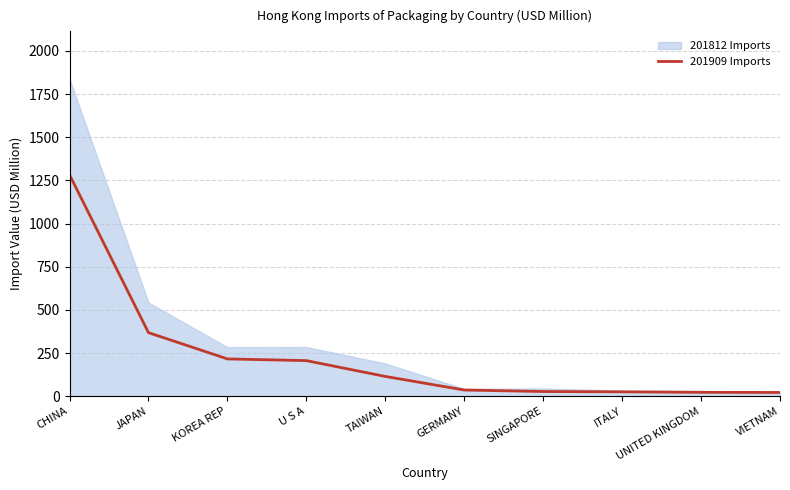

Which category has the highest value in the 201909 Imports series?

CHINA